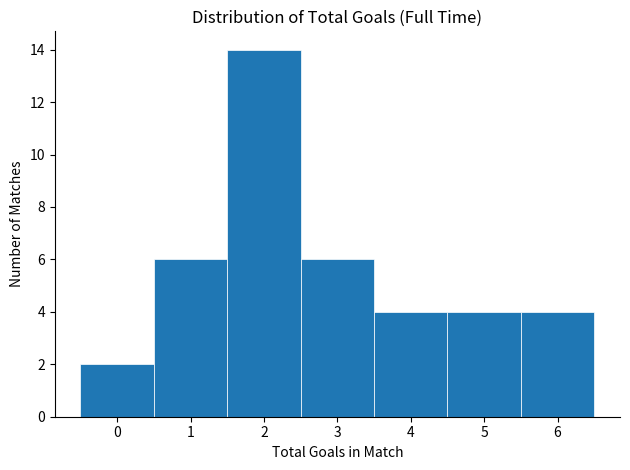

Which range on the x-axis has the tallest bar?

1.5 to 2.5